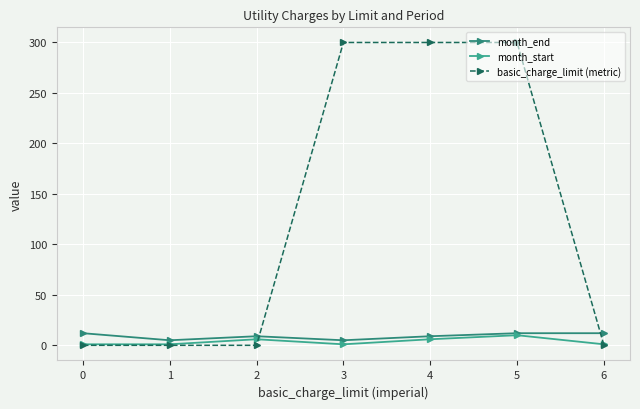

What are all the series names shown in the legend?

month_end, month_start, basic_charge_limit (metric)